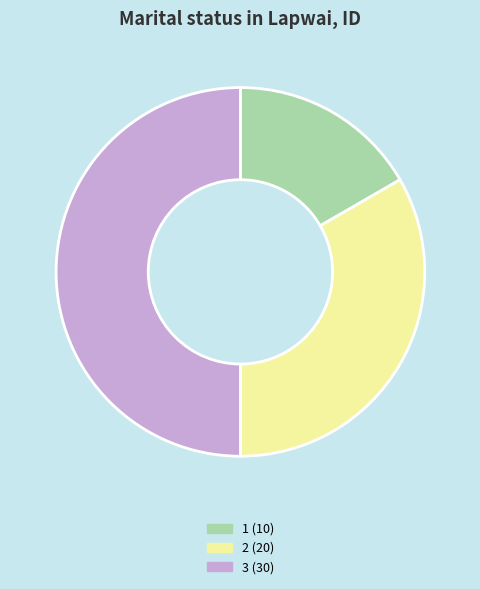

Does 2 represent more than half of the total?

No